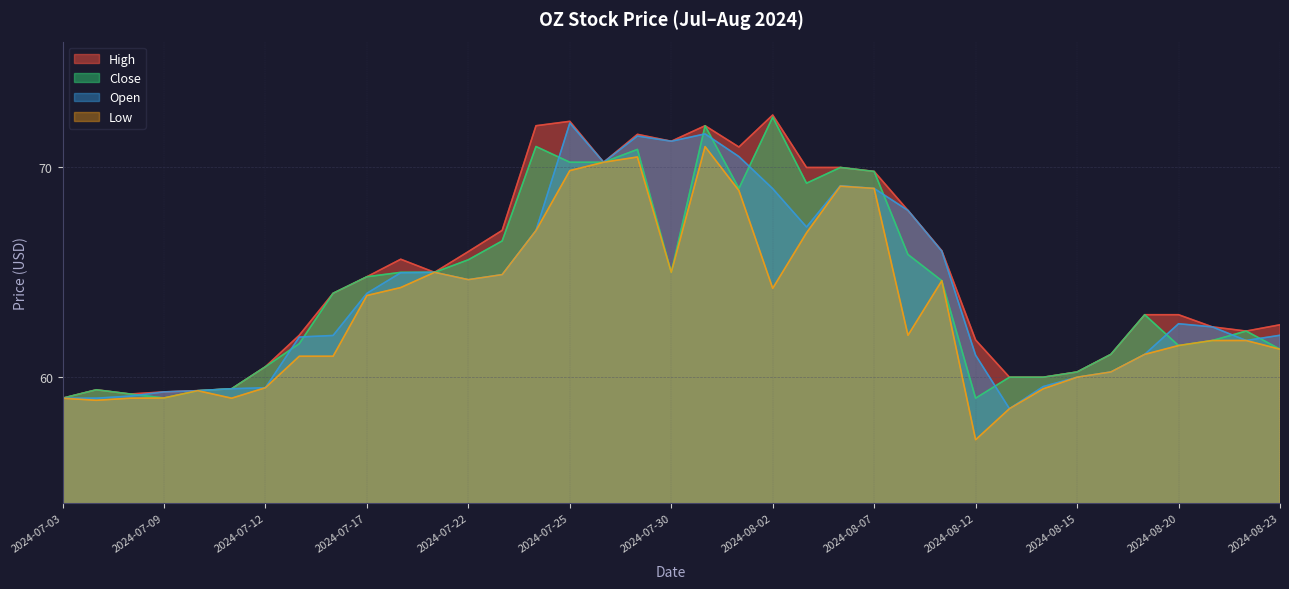

The value of Open at 2024-08-22 is 31.0. True or false?

False